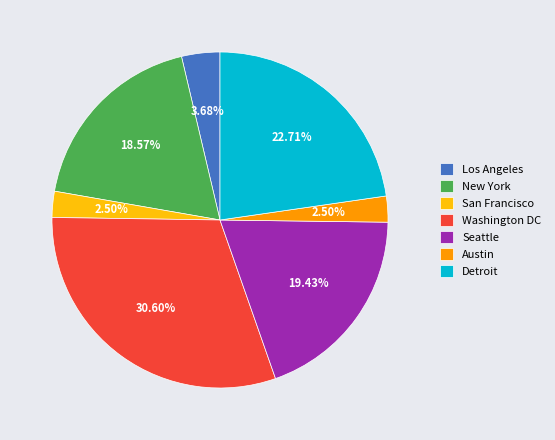

To the nearest percent, what is the combined percentage of Washington DC and San Francisco?

33%